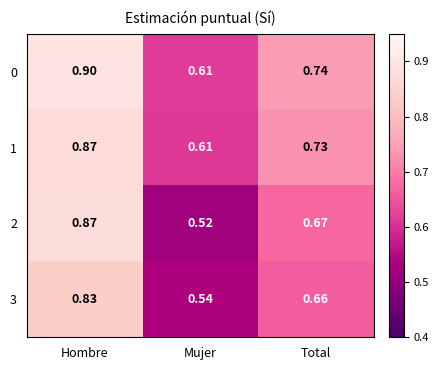

Which series has the largest range (max minus min)?

2